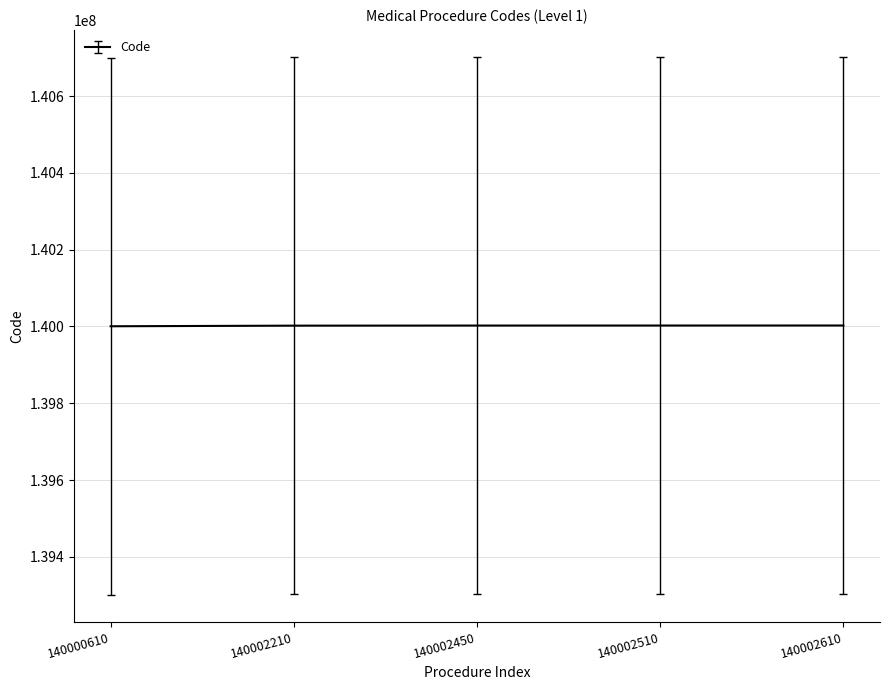

What is the difference between the values at 140002210 and 140000610?

1600